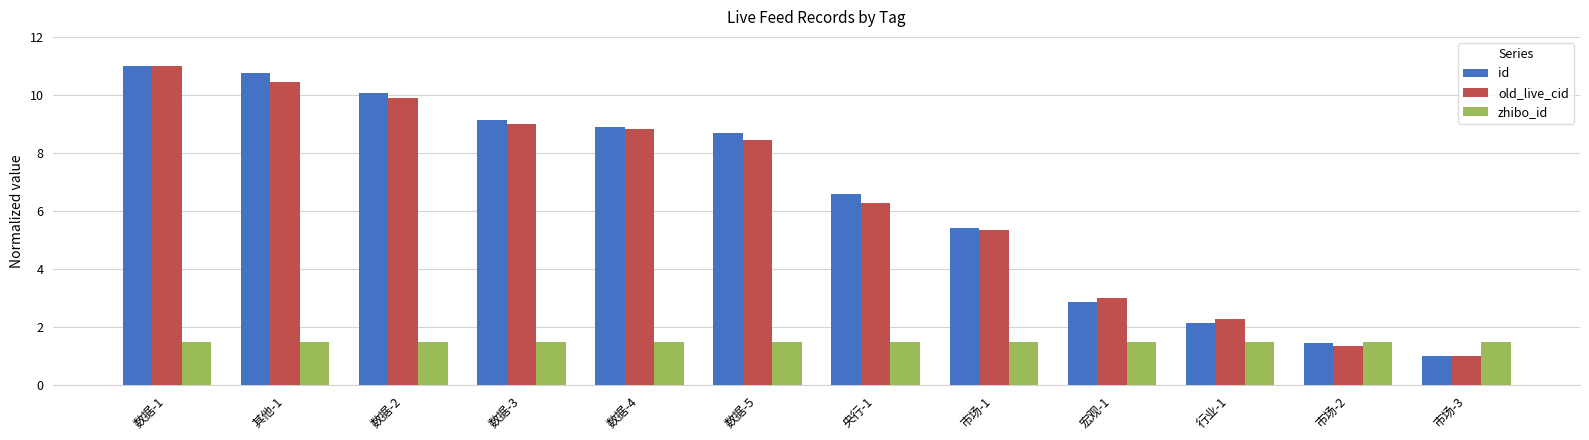

What value does the old_live_cid series have at 市场-2?

1.4